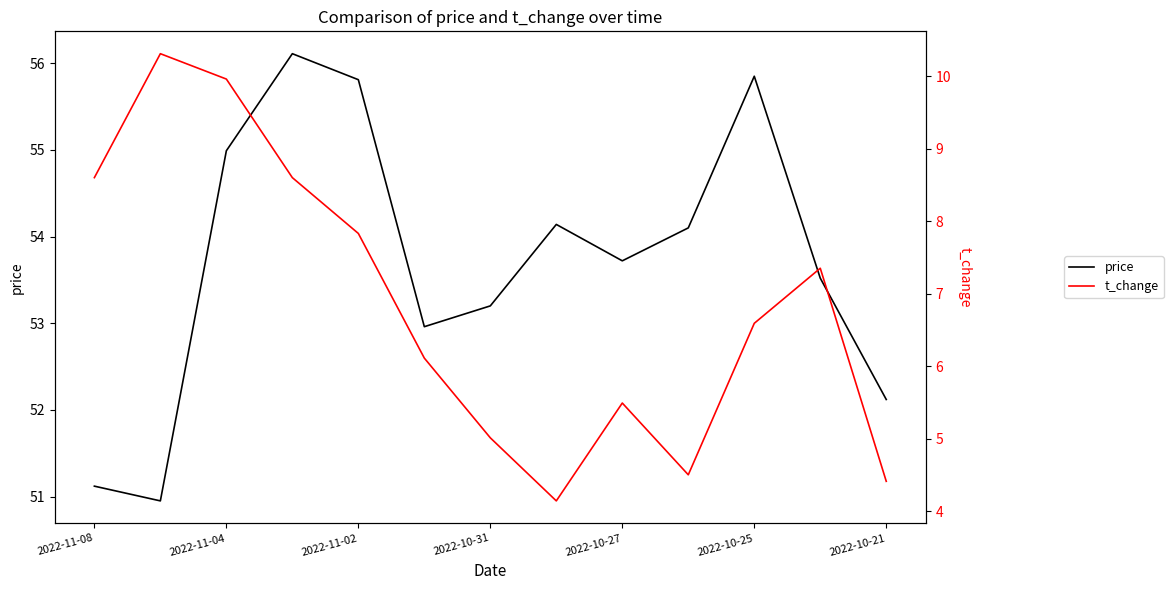

What is the maximum value for t_change?

10.3